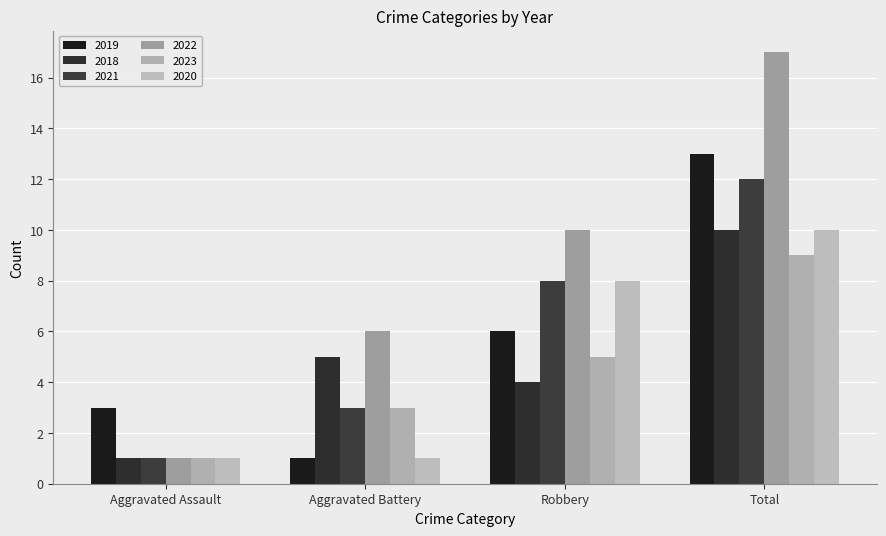

The value of 2018 at Aggravated Battery is 5. True or false?

True